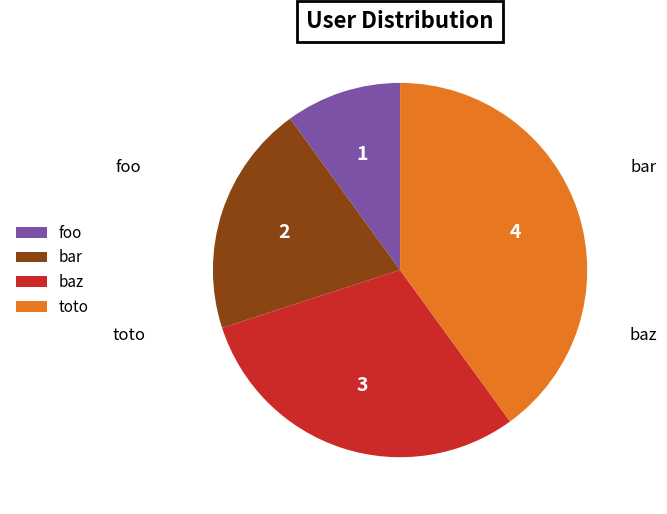

Does any single category account for the majority?

No